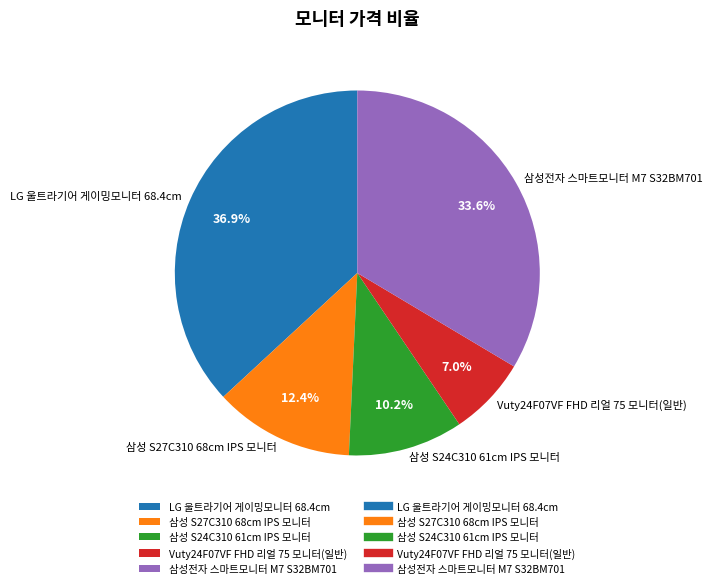

What portion of the pie excludes 삼성 S24C310 61cm IPS 모니터?

89.8%